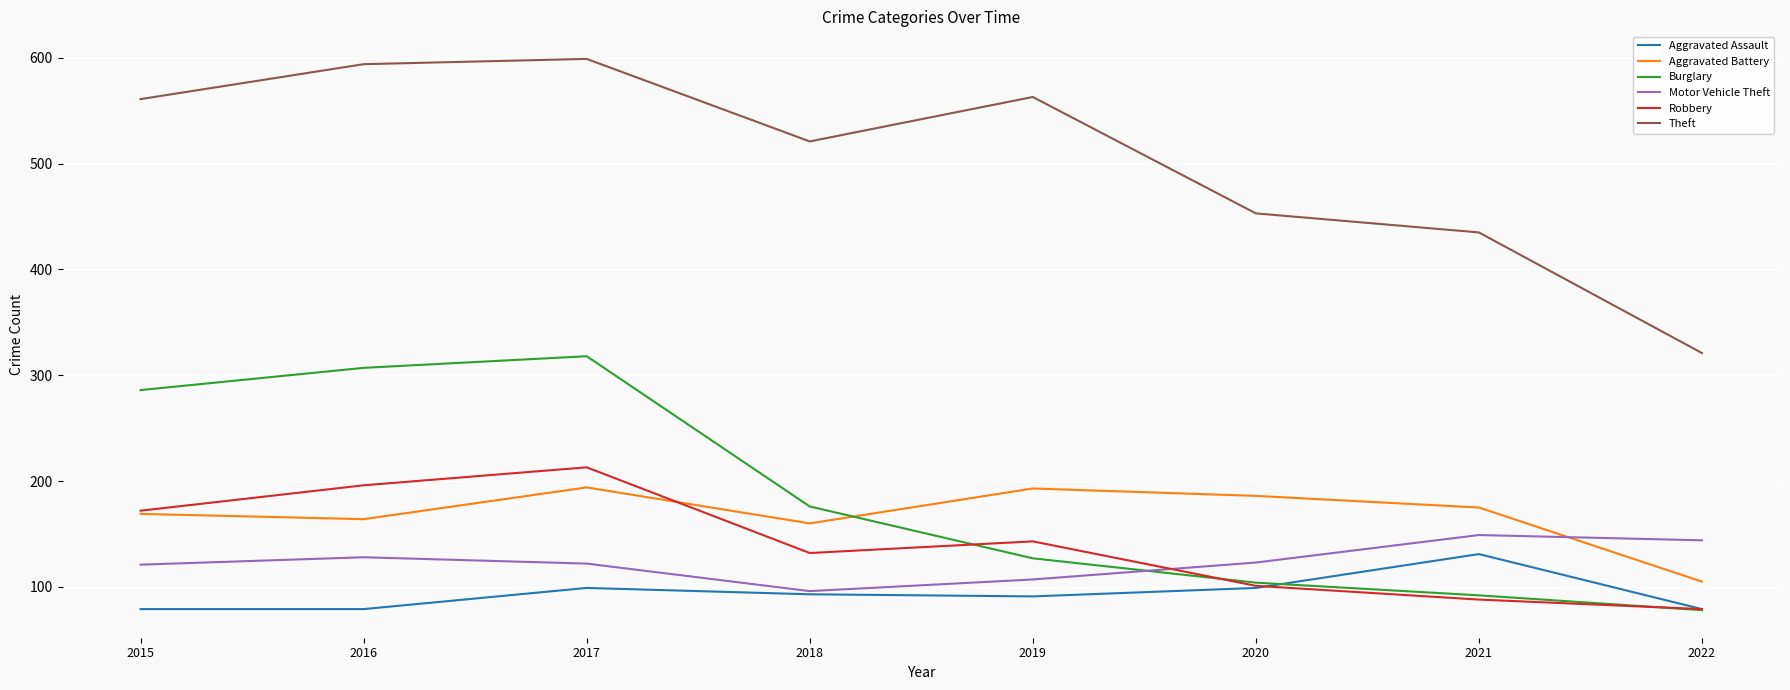

What is the sum of all Theft values?

4047